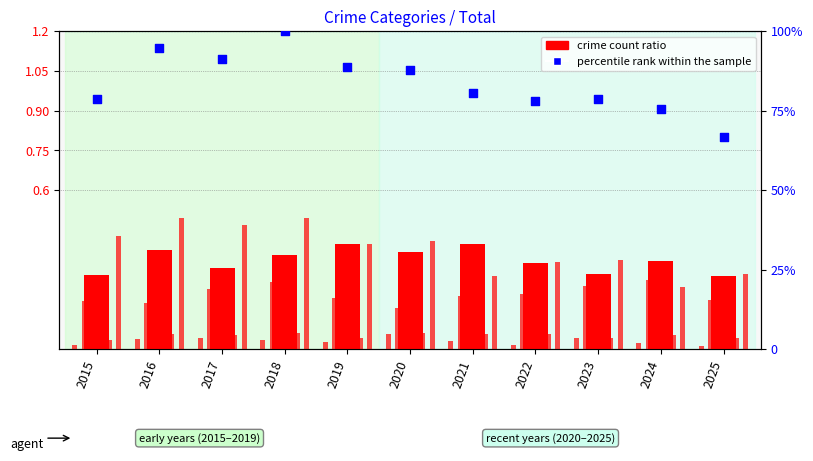

Is the value of Aggravated Assault at 2017 greater than the value of Robbery at 2021?

No